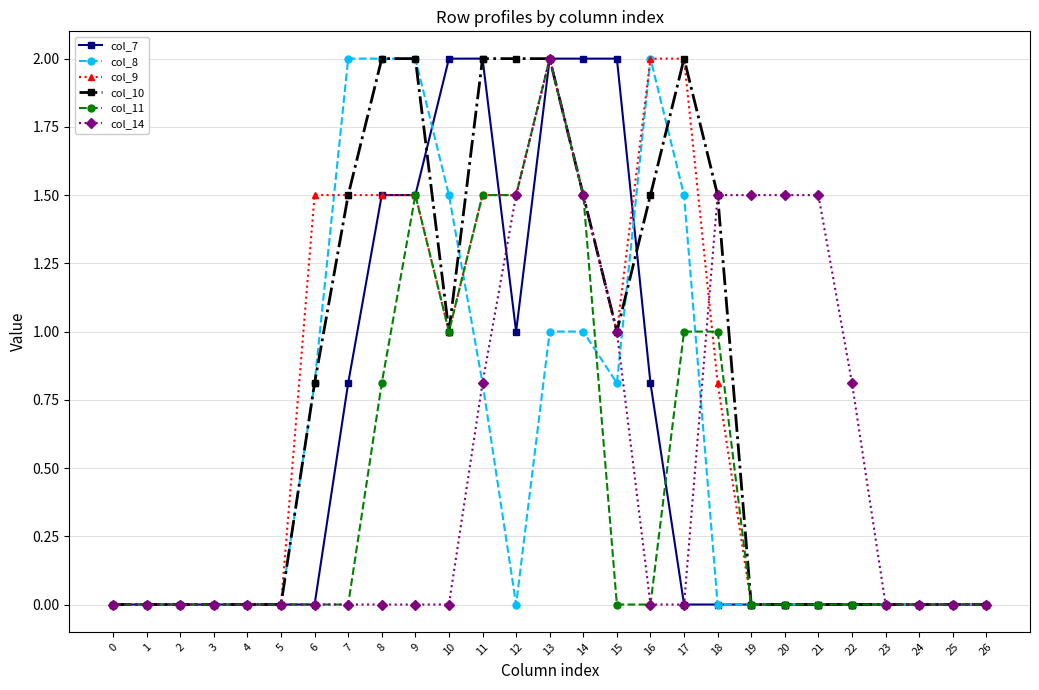

At which category is the sum across all series the highest?

13